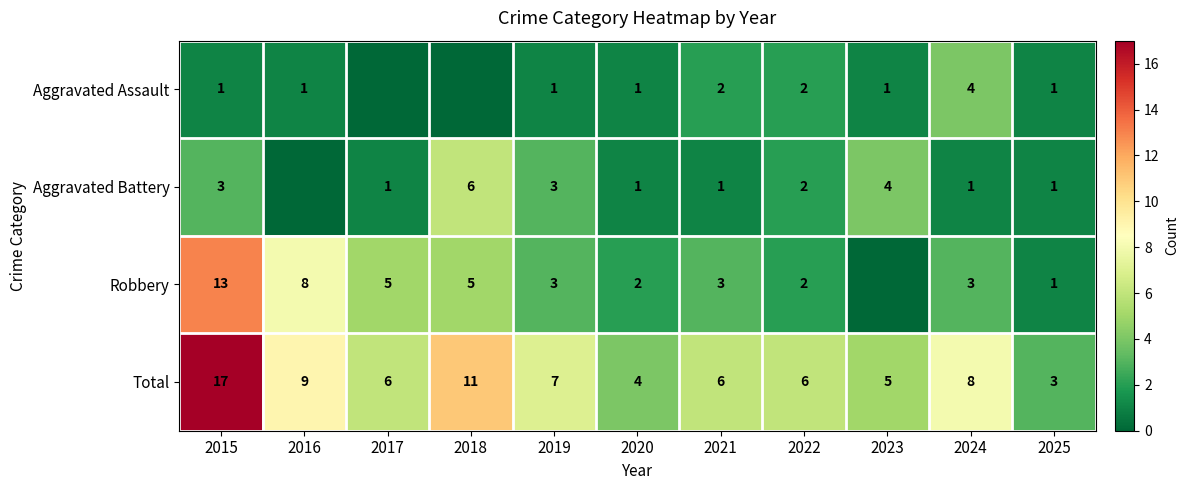

What is the sum of the Aggravated Assault values at 2024 and 2022?

6